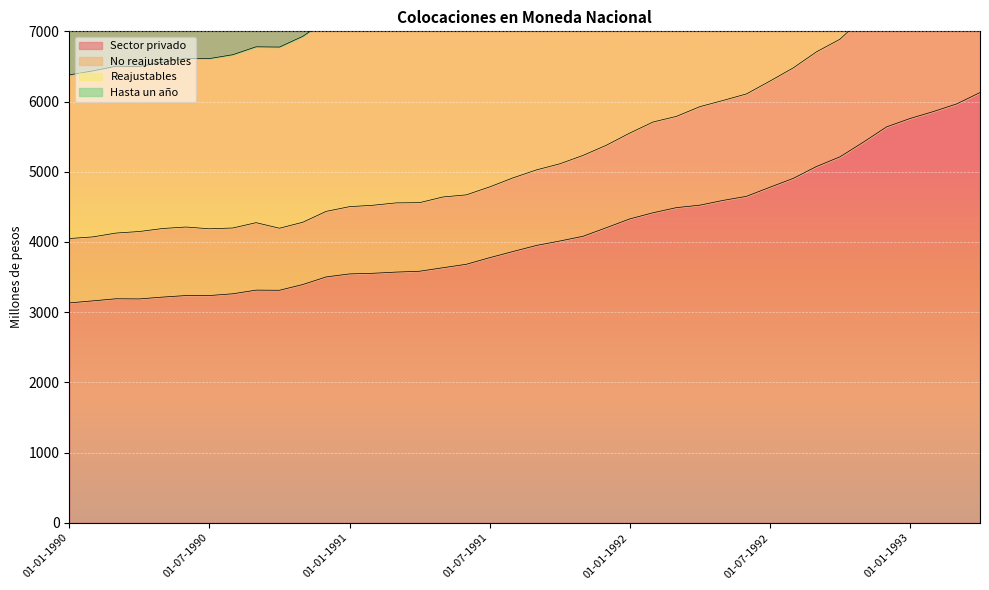

What is the greatest value displayed?

14414